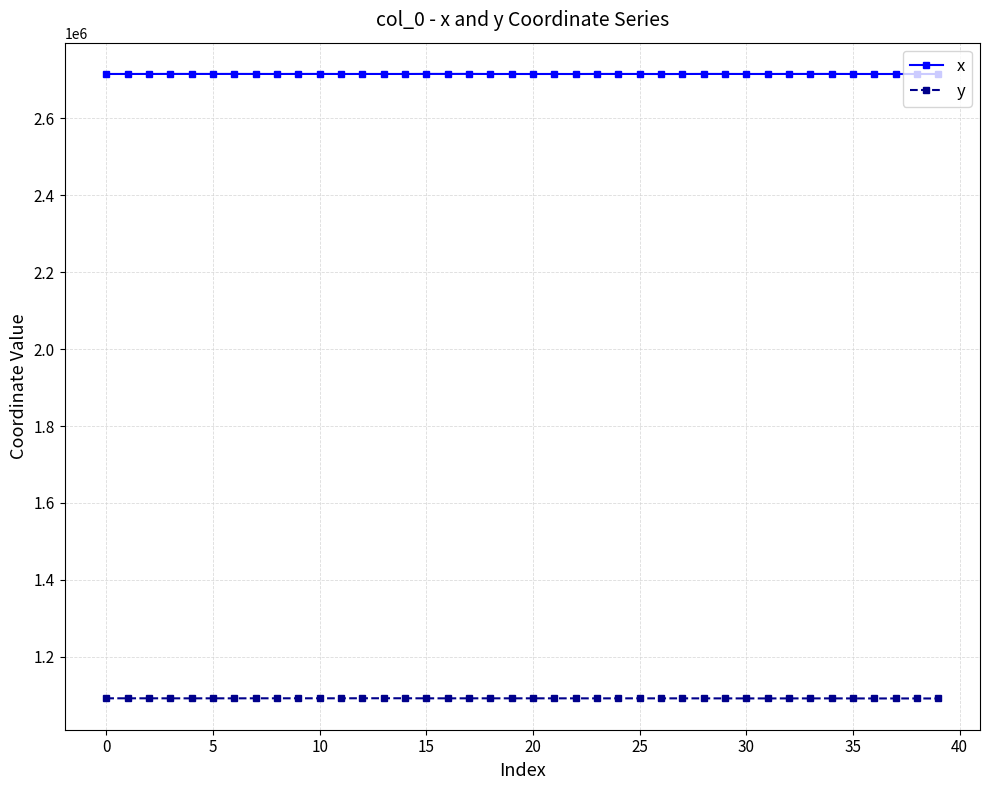

Rank the series by their average value, from lowest to highest.

y, x